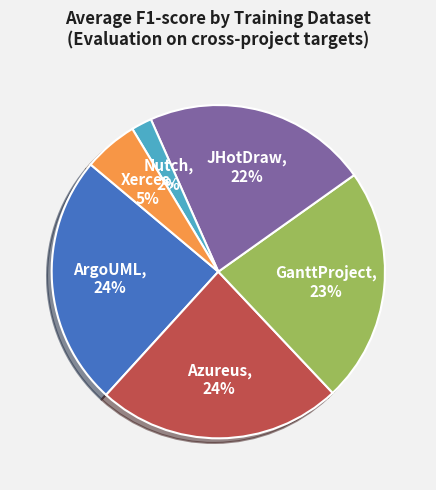

Which category has the smallest portion of the pie?

Nutch